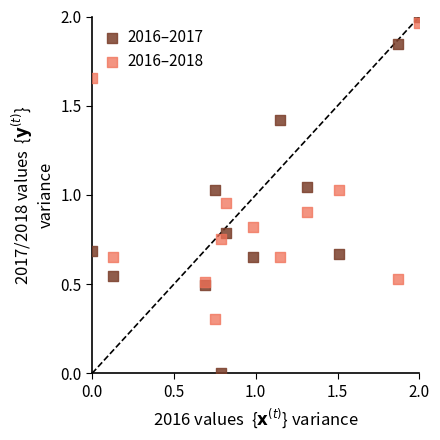

Which series has the largest Y range (max minus min)?

2016–2017